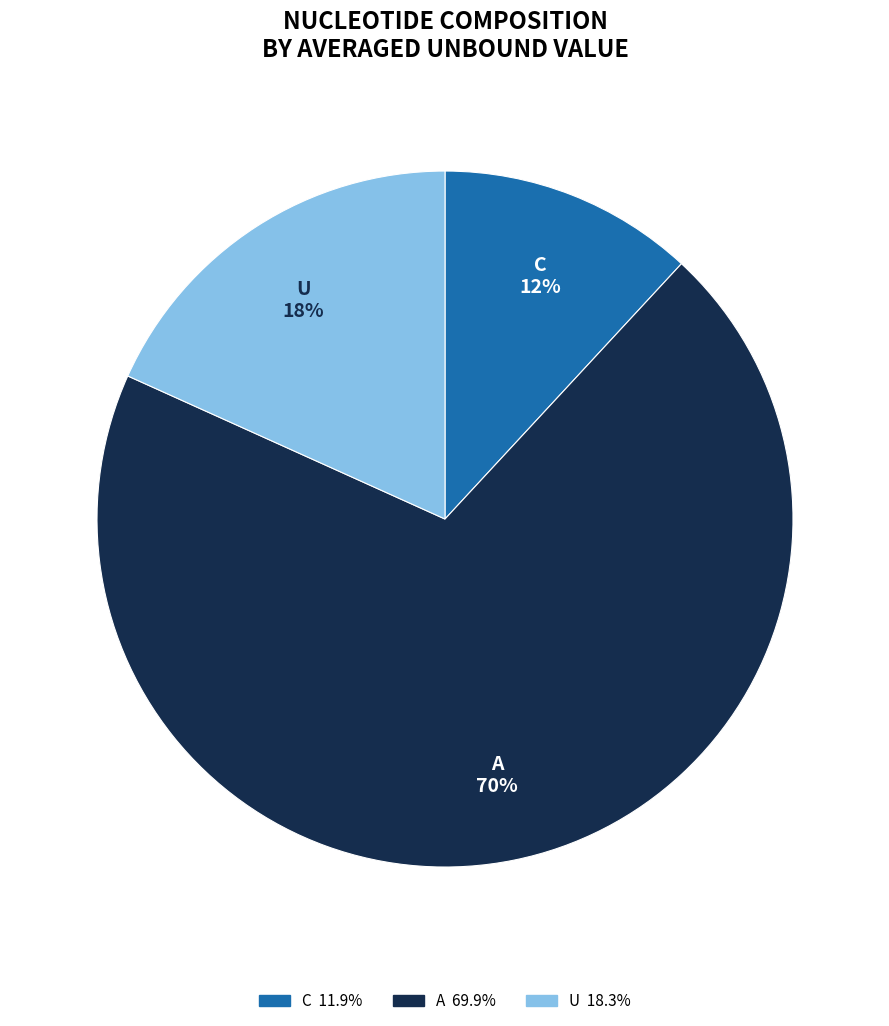

Does any single category account for the majority?

Yes